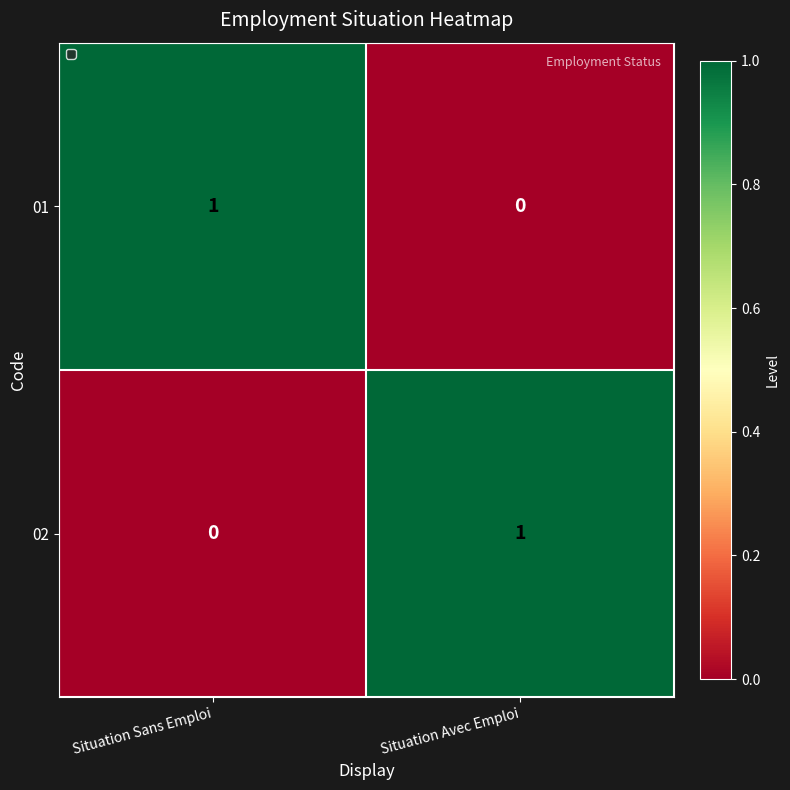

Reading left to right, list all the values displayed in this chart.

01: 1	0
02: 0	1